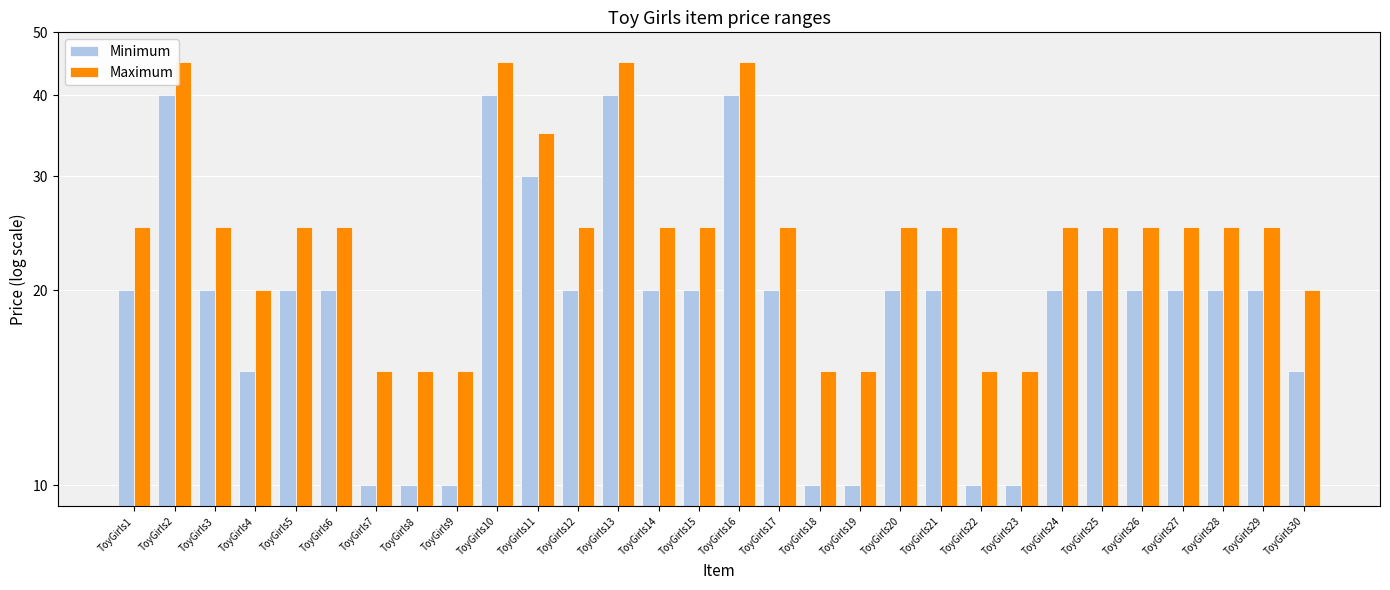

Does the chart contain stacked bars?

No